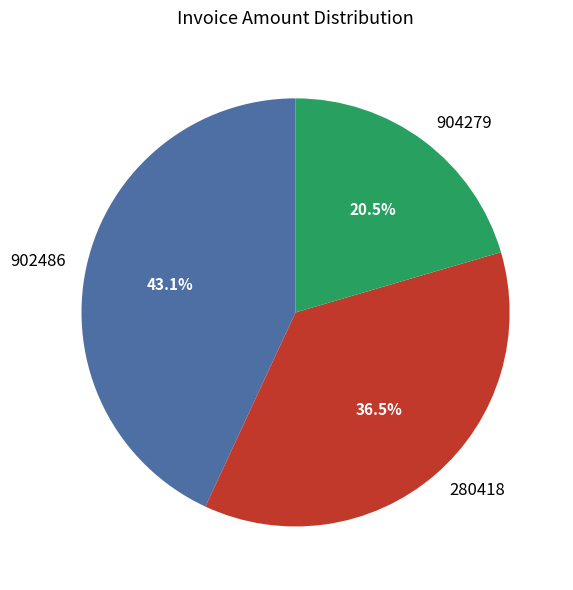

Rank the categories by value from highest to lowest.

902486, 280418, 904279